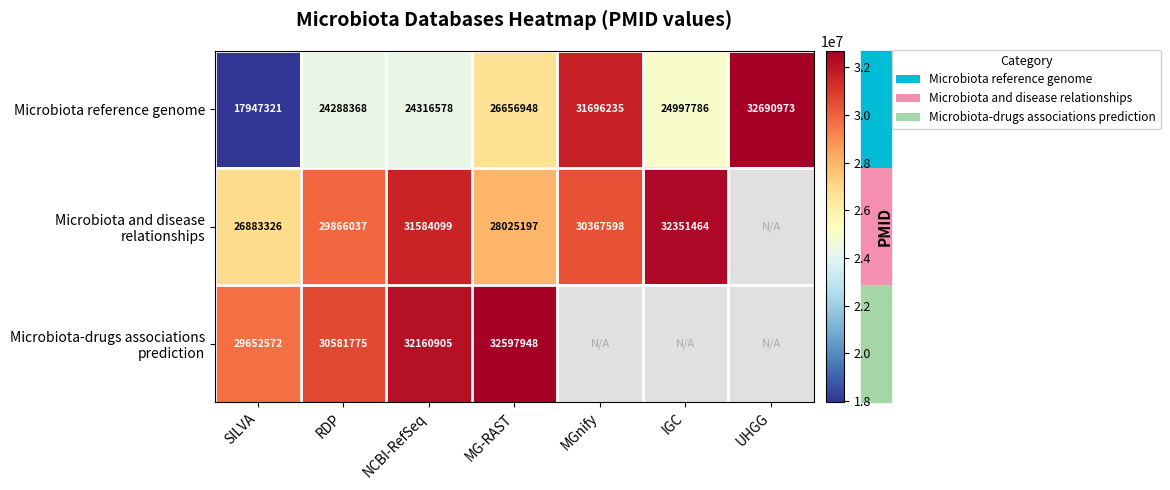

What is the lowest value of the Microbiota reference genome series?

17947321